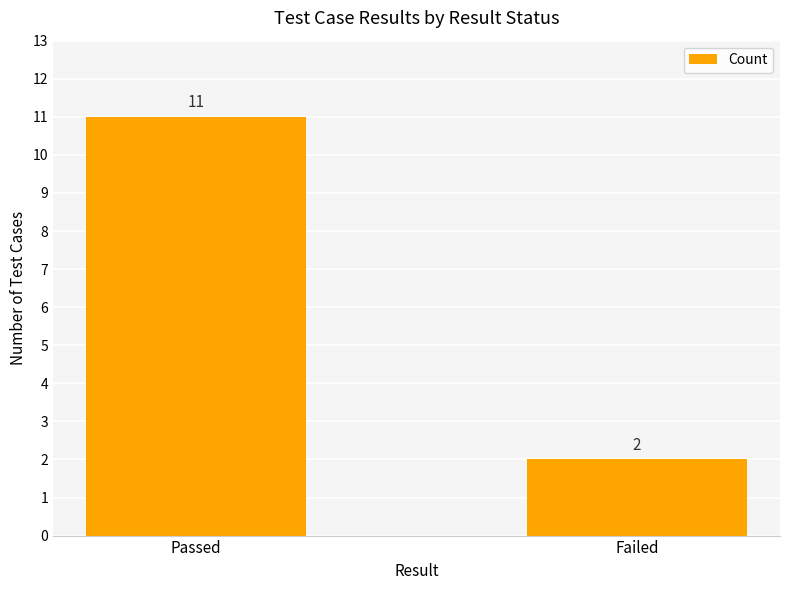

Reading right to left, transcribe all the data shown in this chart.

Failed=2	Passed=11